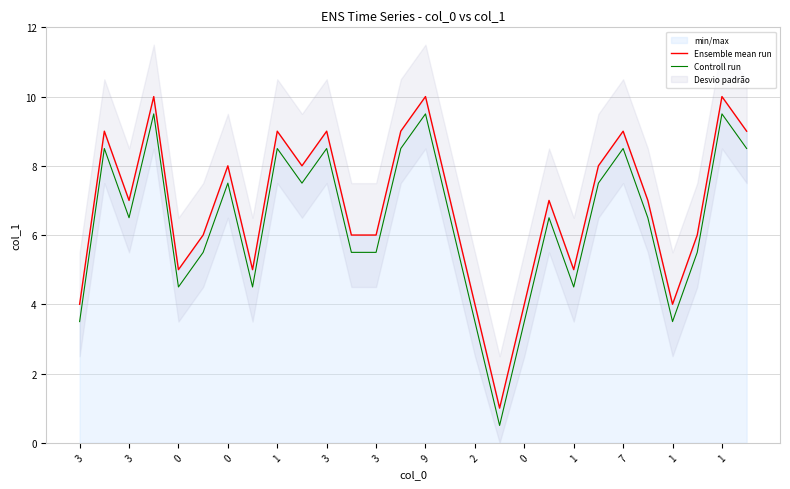

What is the highest value of the Controll run series?

9.5